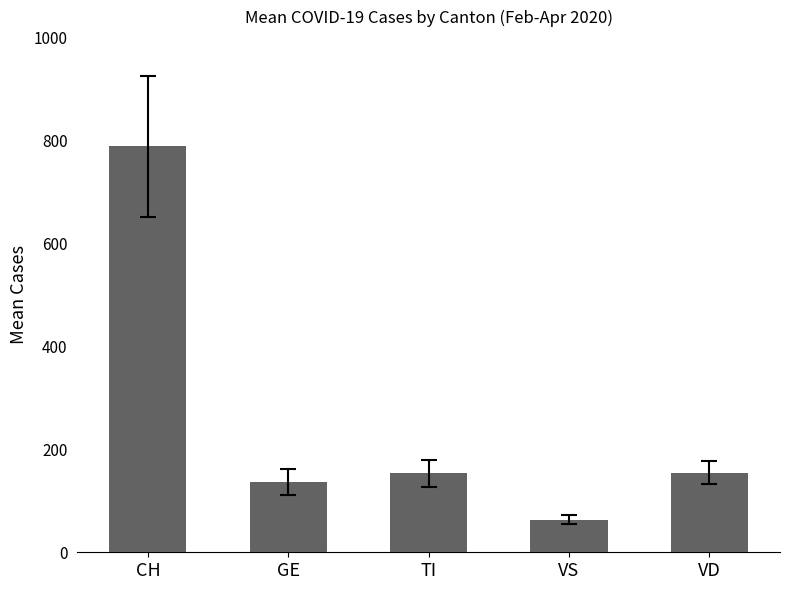

What position from the left is VS?

4